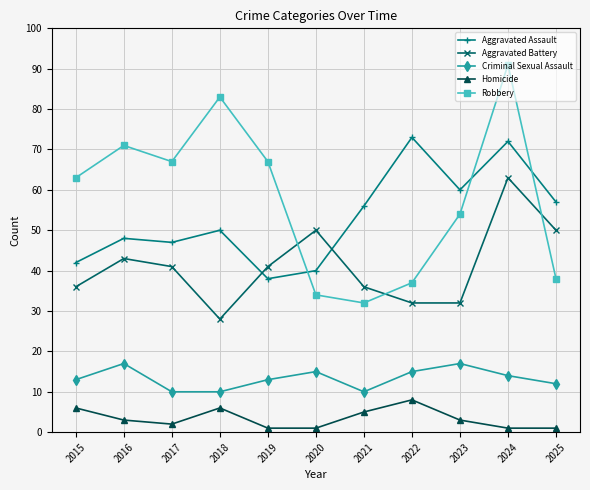

The value of Criminal Sexual Assault at 2016 is 17. True or false?

True